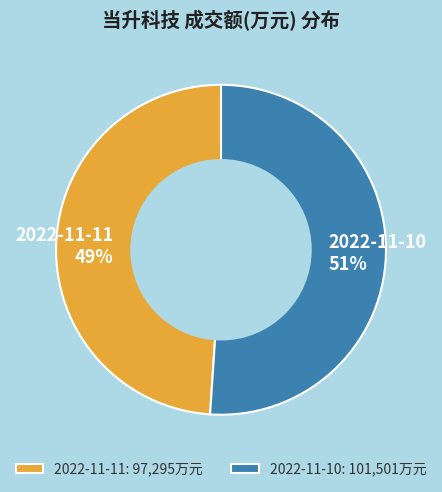

Combined, do 2022-11-11 and 2022-11-10 account for over 50%?

Yes